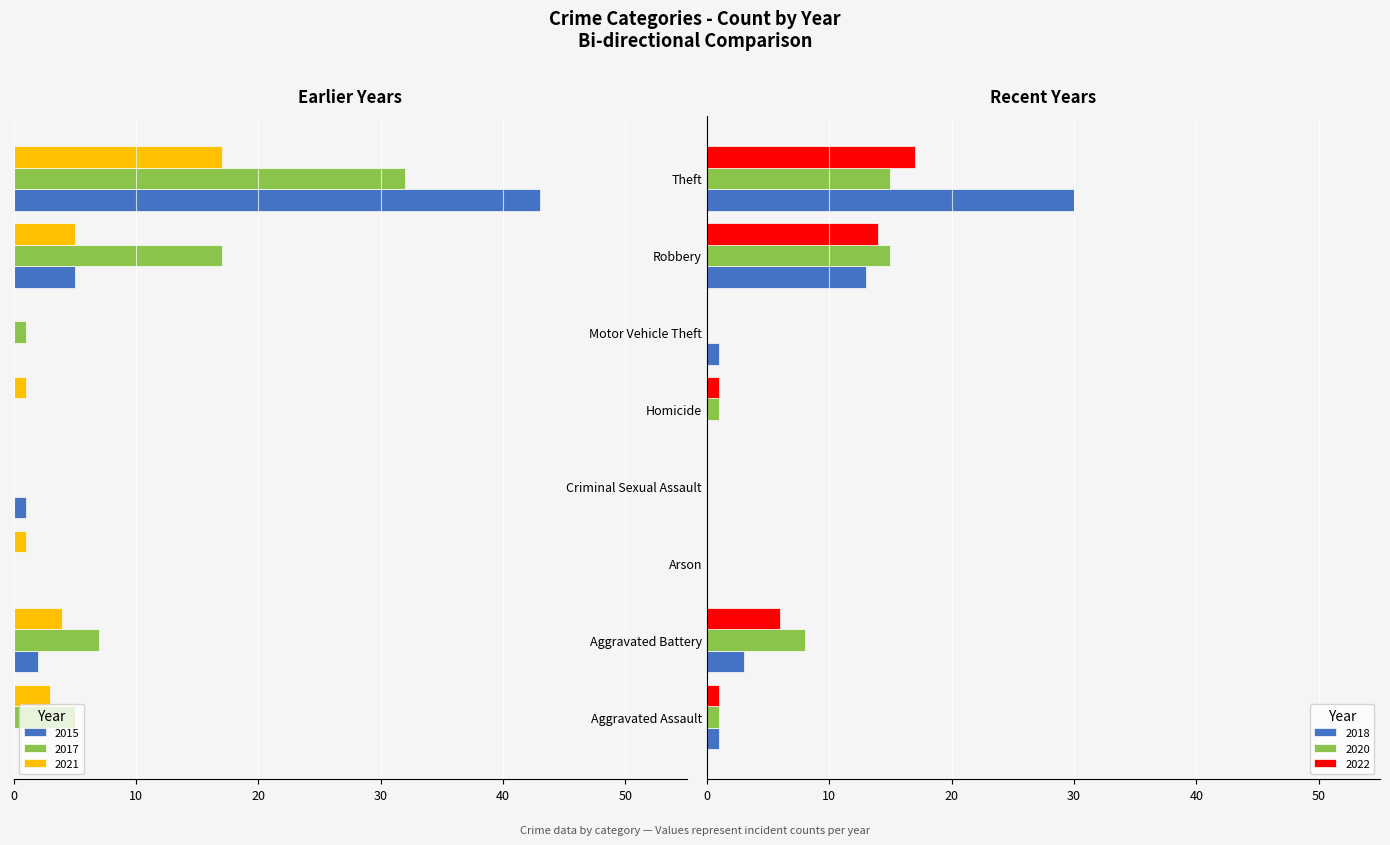

What is the difference between the maximum and minimum values in the 2018 series?

30